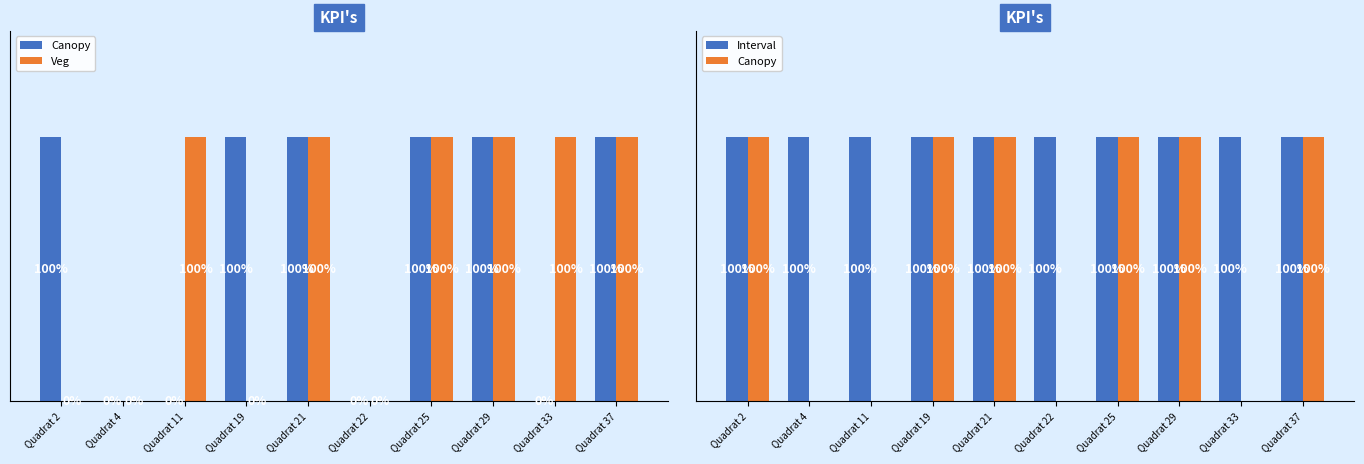

List the series in order of their peak value, lowest first.

Canopy, Veg, Interval